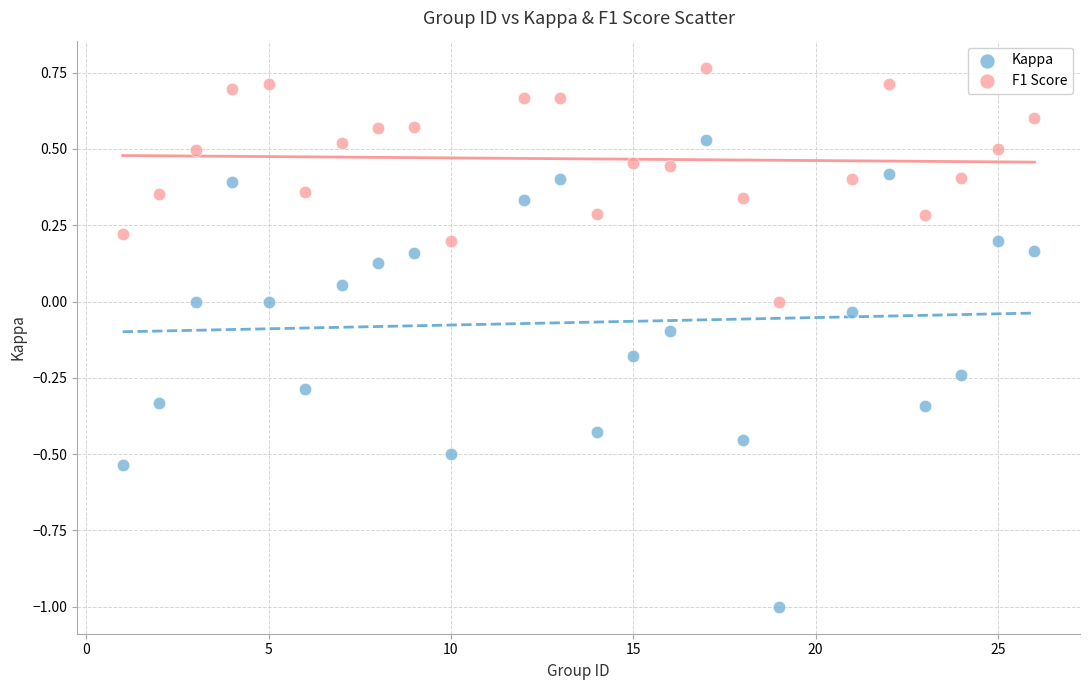

Which series reaches the minimum Y coordinate?

Kappa